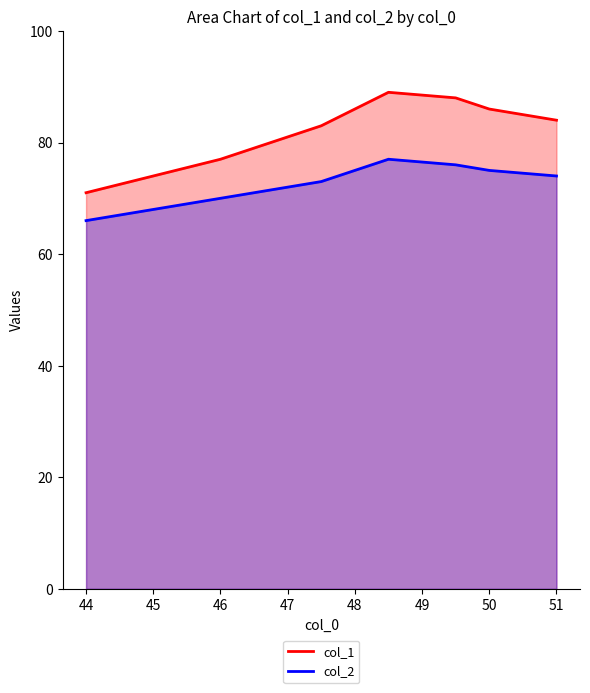

Reading left to right, list all the values displayed in this chart.

col_1: 71	74	77	83	86	89	88	86	84
col_2: 66	68	70	73	75	77	76	75	74